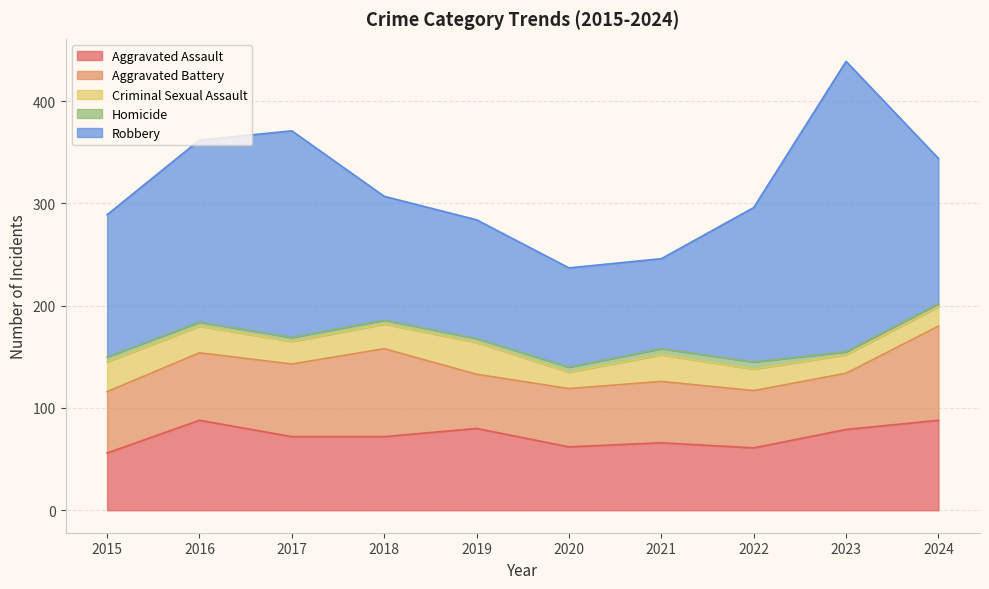

Reading right to left, transcribe all the data shown in this chart.

Aggravated Assault: 2024=88	2023=79	2022=61	2021=66	2020=62	2019=80	2018=72	2017=72	2016=88	2015=56
Aggravated Battery: 2024=92	2023=55	2022=56	2021=60	2020=57	2019=53	2018=86	2017=71	2016=66	2015=60
Criminal Sexual Assault: 2024=19	2023=18	2022=21	2021=26	2020=16	2019=31	2018=24	2017=22	2016=26	2015=29
Homicide: 2024=3	2023=3	2022=7	2021=6	2020=5	2019=4	2018=4	2017=4	2016=4	2015=5
Robbery: 2024=142	2023=284	2022=151	2021=88	2020=97	2019=116	2018=121	2017=202	2016=178	2015=139